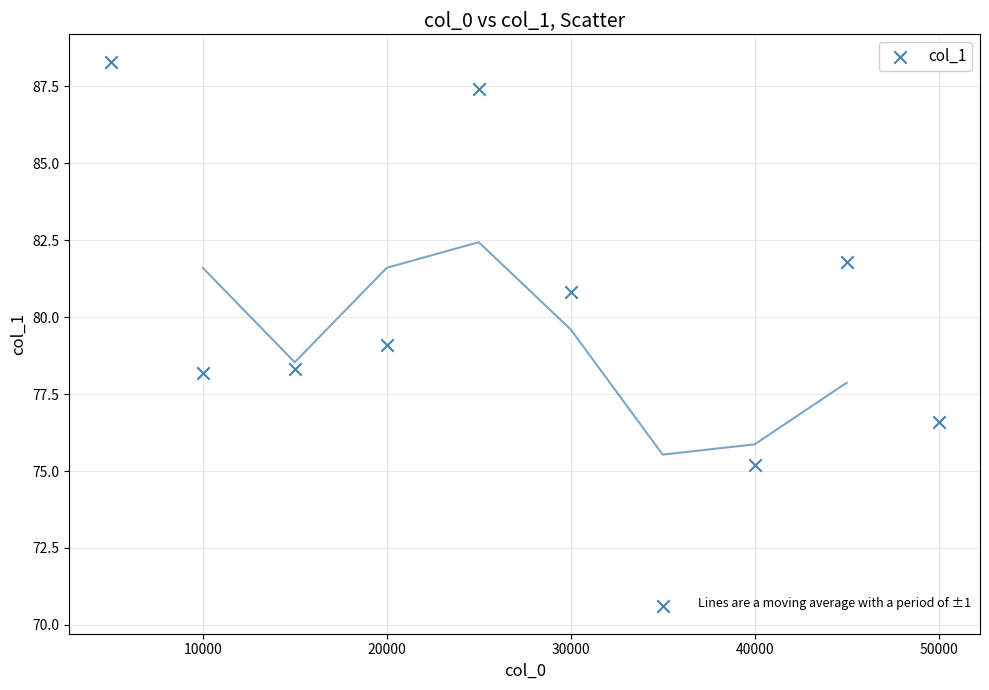

What is the range of Y values (max minus min)?

17.7